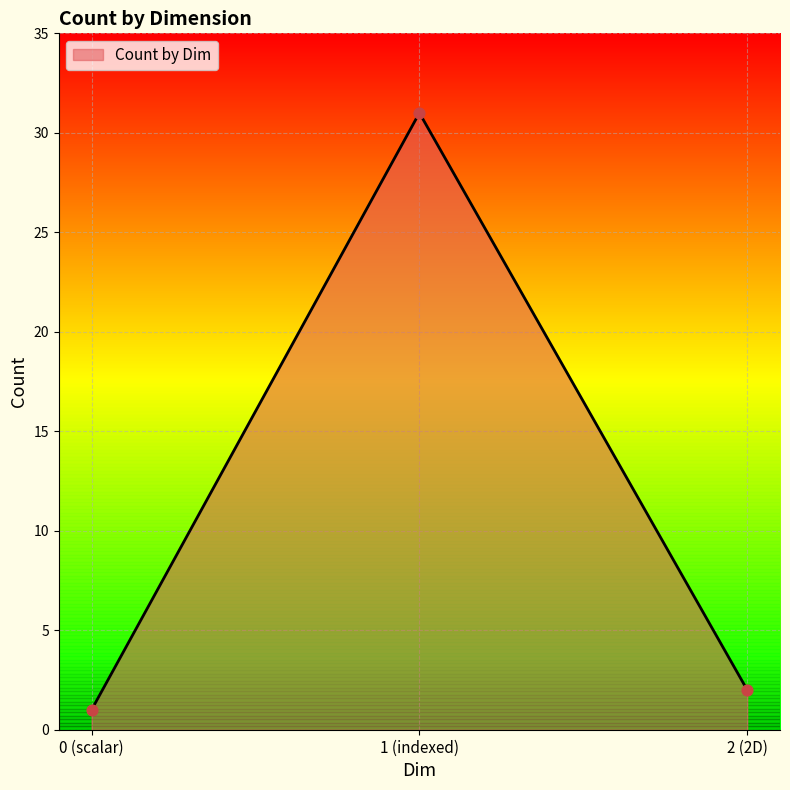

Which has a higher value, 2 (2D) or 0 (scalar)?

2 (2D)